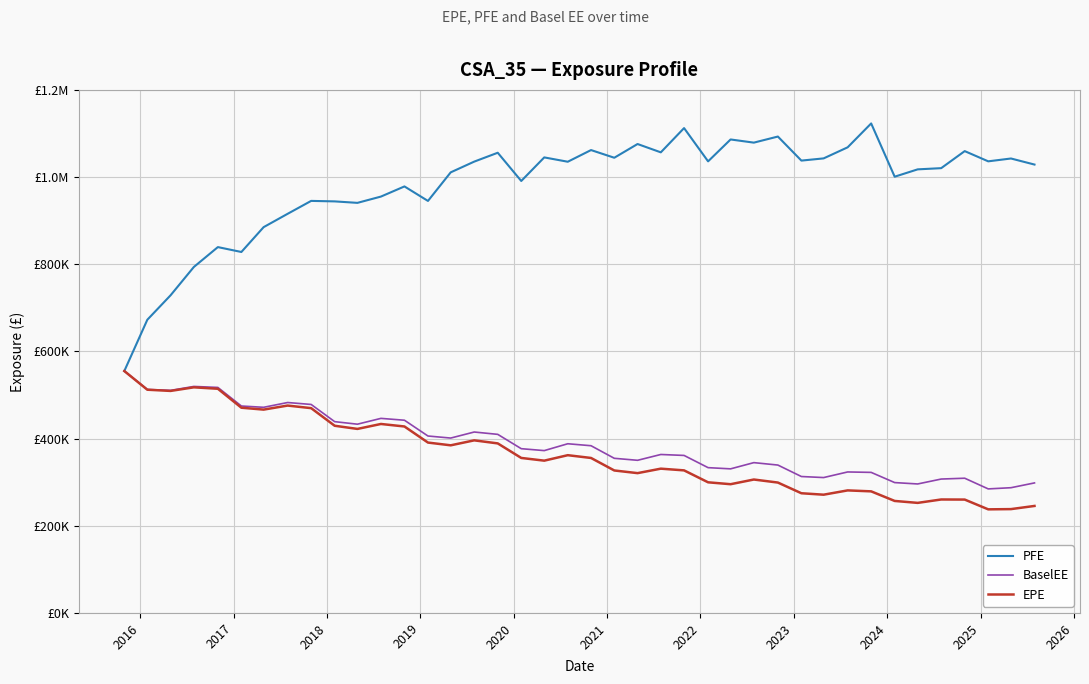

True or false: EPE and PFE cross at least once.

False